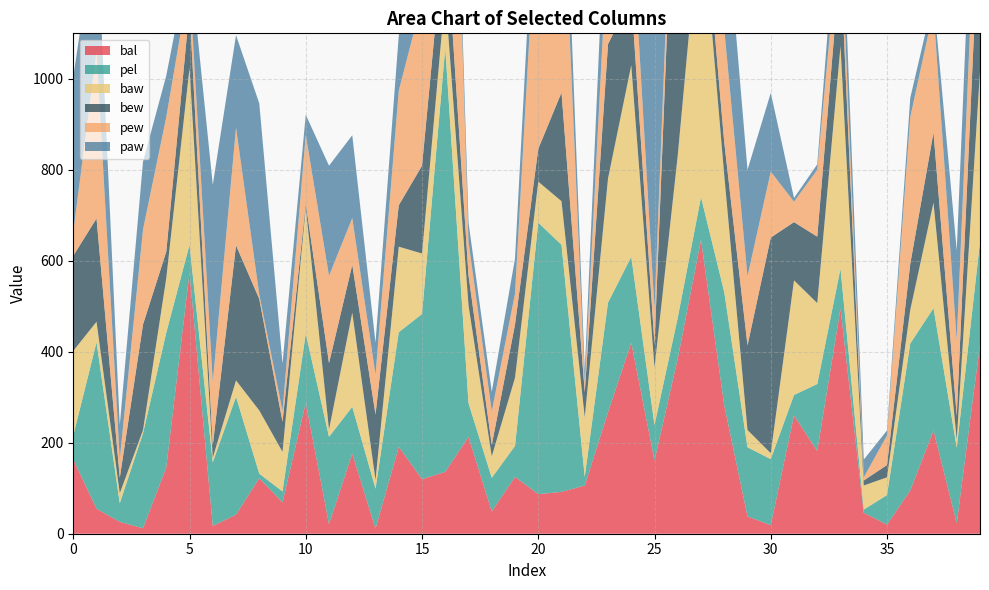

Reading right to left, what are all the values shown in this chart?

bal: 39=416	38=23	37=227	36=95	35=20	34=46	33=495	32=182	31=260	30=19	29=38	28=282	27=646	26=385	25=161	24=420	23=267	22=106	21=92	20=87	19=125	18=49	17=213	16=136	15=120	14=191	13=11	12=176	11=21	10=288	9=69	8=122	7=42	6=17	5=574	4=146	3=12	2=26	1=55	0=163
pel: 39=225	38=166	37=269	36=323	35=65	34=7	33=88	32=147	31=45	30=145	29=152	28=249	27=94	26=90	25=78	24=189	23=241	22=19	21=543	20=597	19=68	18=74	17=74	16=932	15=363	14=252	13=88	12=103	11=192	10=152	9=24	8=10	7=259	6=140	5=61	4=296	3=209	2=41	1=366	0=53
baw: 39=376	38=18	37=232	36=74	35=39	34=53	33=489	32=178	31=252	30=13	29=38	28=257	27=646	26=357	25=126	24=421	23=273	22=131	21=96	20=90	19=150	18=47	17=215	16=118	15=133	14=188	13=19	12=207	11=16	10=277	9=87	8=139	7=36	6=10	5=389	4=120	3=7	2=22	1=45	0=186
bew: 39=378	38=52	37=154	36=101	35=27	34=11	33=190	32=146	31=128	30=474	29=186	28=72	27=60	26=861	25=51	24=151	23=295	22=55	21=239	20=72	19=117	18=25	17=66	16=160	15=193	14=91	13=144	12=105	11=146	10=8	9=66	8=245	7=297	6=27	5=131	4=58	3=232	2=34	1=227	0=209
pew: 39=225	38=166	37=269	36=323	35=65	34=7	33=88	32=147	31=45	30=145	29=152	28=249	27=94	26=90	25=78	24=189	23=241	22=19	21=543	20=597	19=68	18=74	17=74	16=932	15=363	14=252	13=88	12=103	11=192	10=152	9=24	8=10	7=259	6=140	5=61	4=296	3=209	2=41	1=366	0=53
paw: 39=222	38=198	37=26	36=42	35=11	34=39	33=114	32=12	31=8	30=173	29=234	28=296	27=17	26=92	25=891	24=135	23=193	22=28	21=166	20=125	19=77	18=43	17=42	16=48	15=232	14=121	13=70	12=182	11=242	10=44	9=104	8=420	7=203	6=433	5=52	4=91	3=149	2=75	1=290	0=340